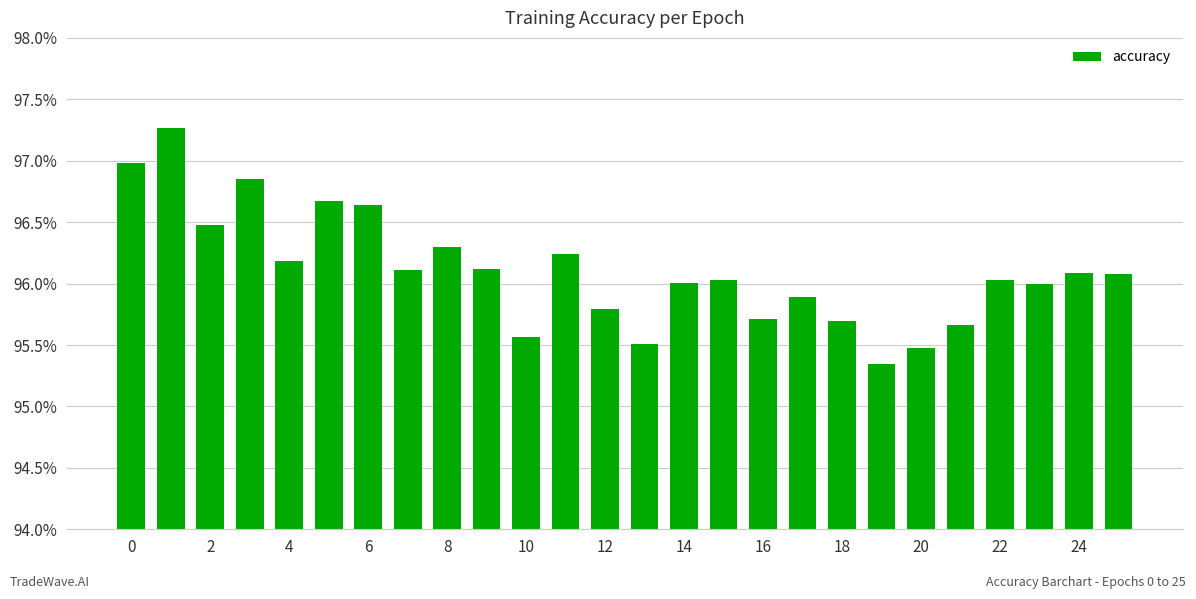

What is the greatest value displayed?

97.3